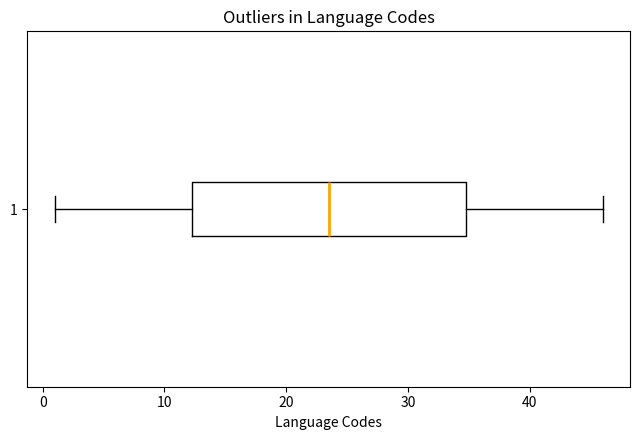

Read this box plot against the x-axis: the position of the median line, the range covered by the box, and the ends of both whiskers. The values are not printed on the chart, so give them approximately, as read against the axis.

median 24, box 12 to 35, whiskers 1 to 46